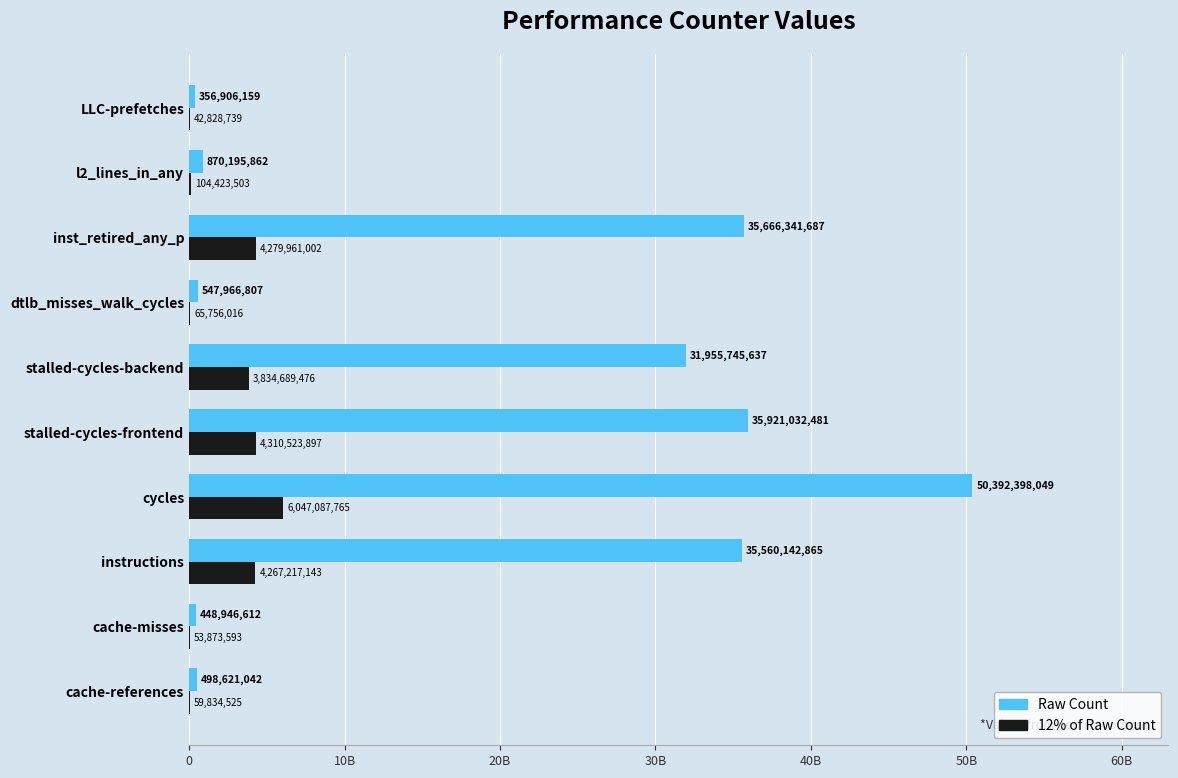

What is the value of the Raw Count bar at the 3rd from the left?

35560142865.0